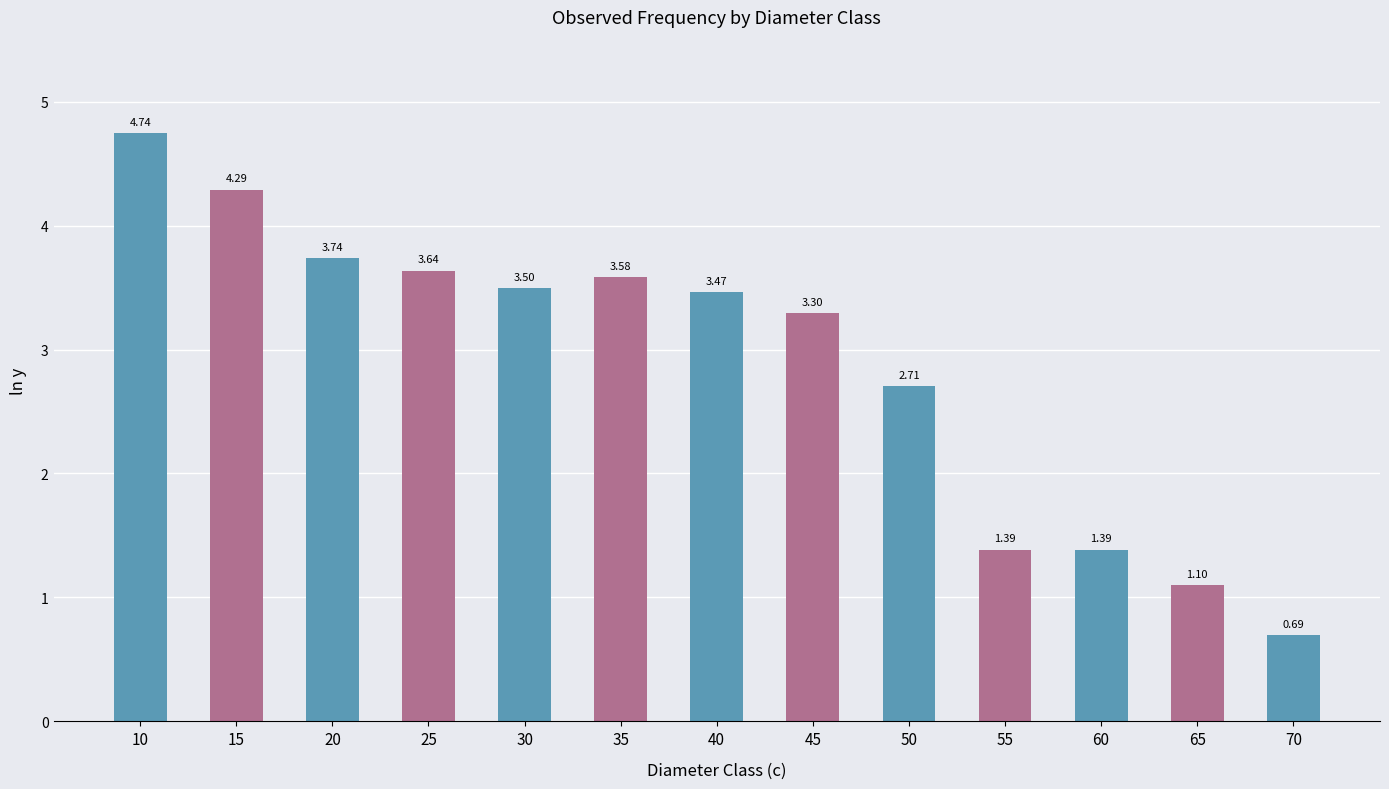

Between 40 and 20, which is larger?

20